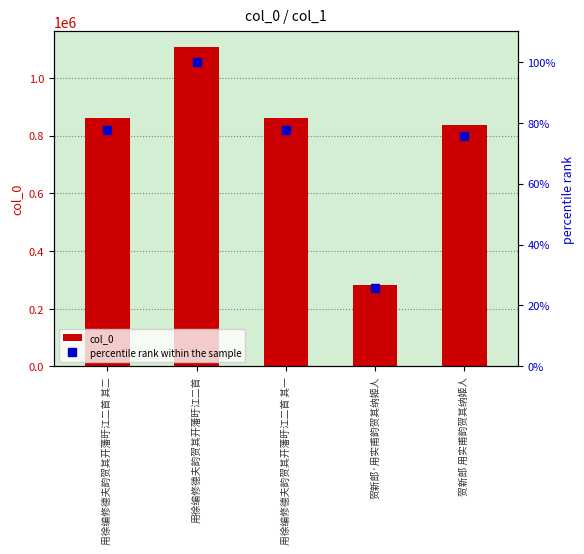

What is the difference between the maximum and second lowest values in the col_0 series?

271052